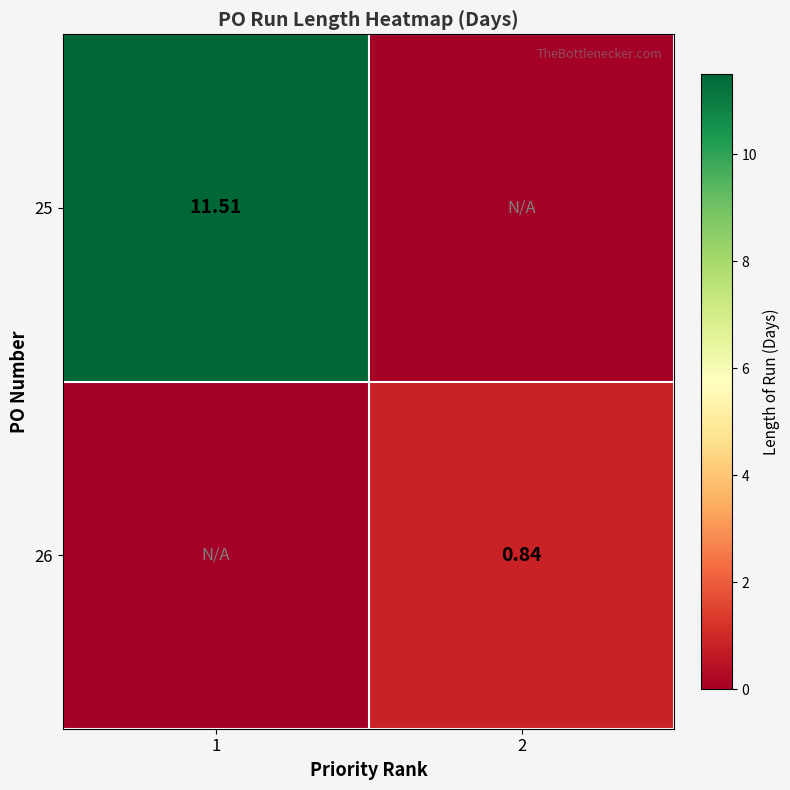

Count the number of categories in the chart.

2